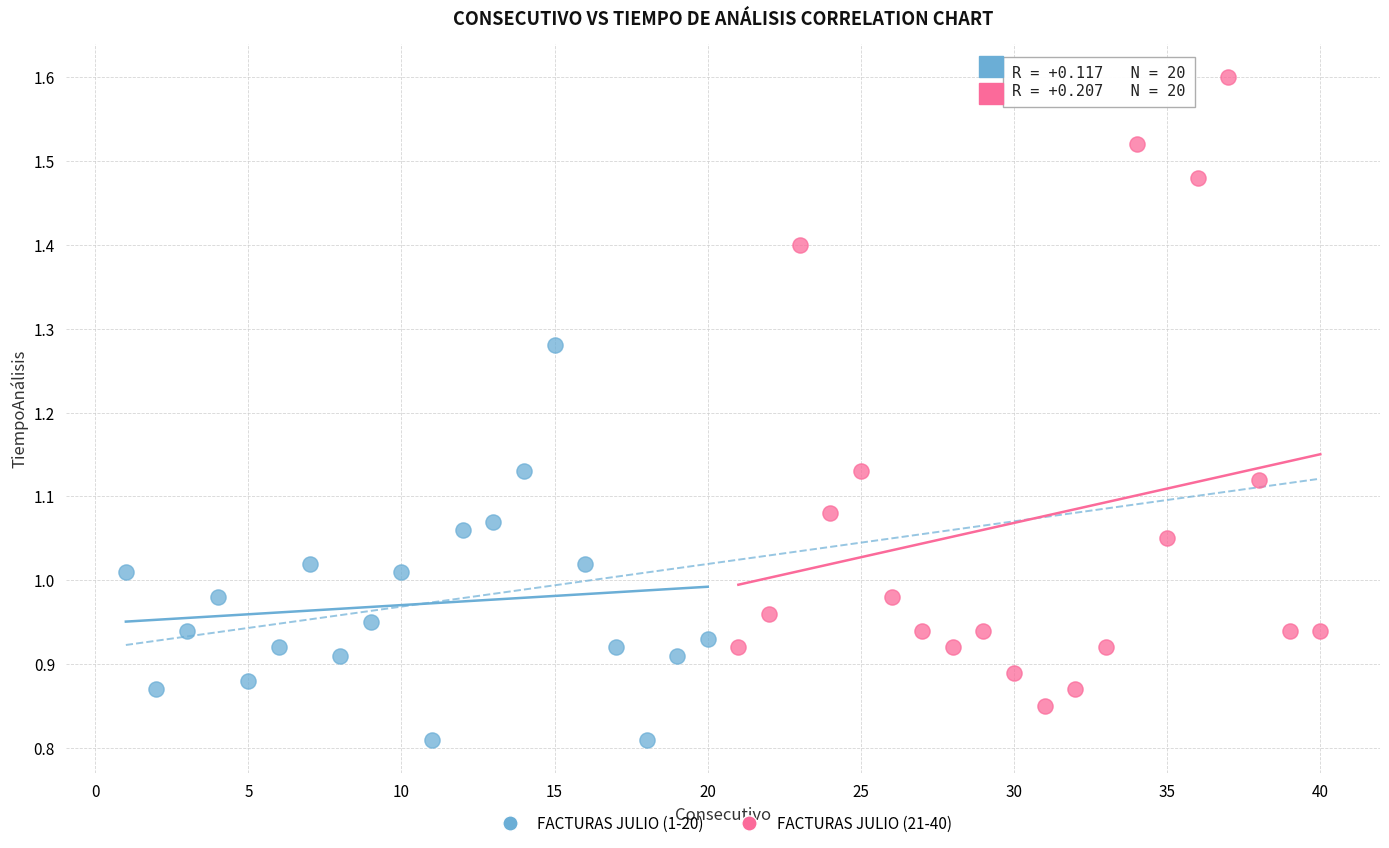

What are all the series names shown in the legend?

FACTURAS JULIO (1-20), FACTURAS JULIO (21-40)